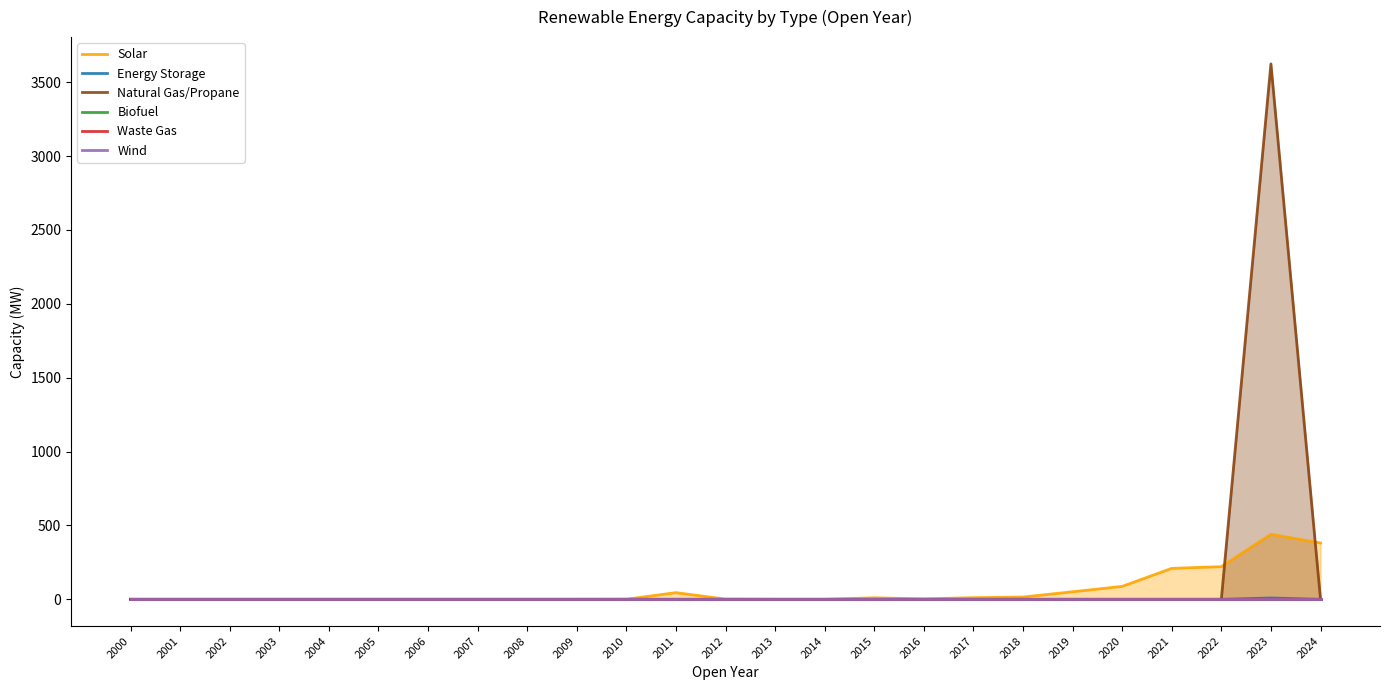

Does the chart have visible grid lines?

No